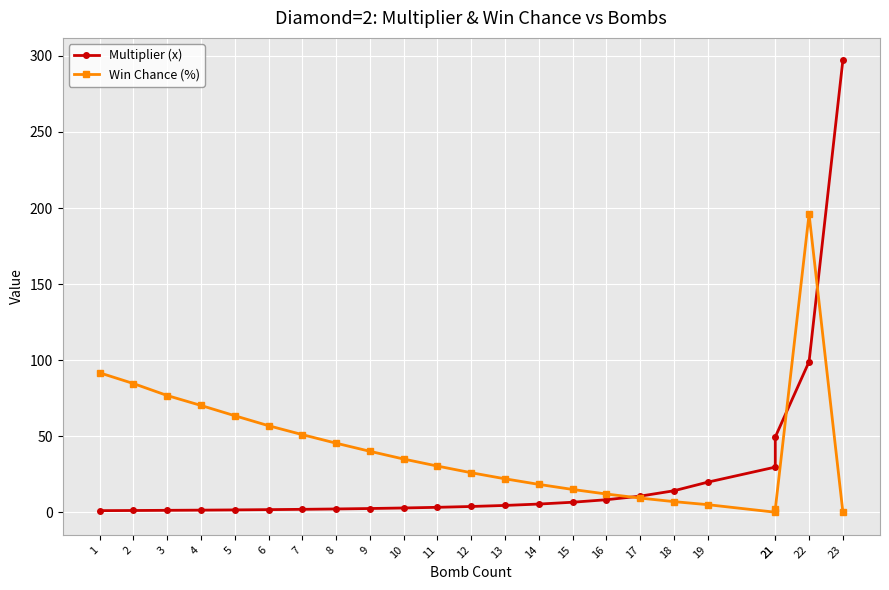

Between 14 and 23, which is larger?

23